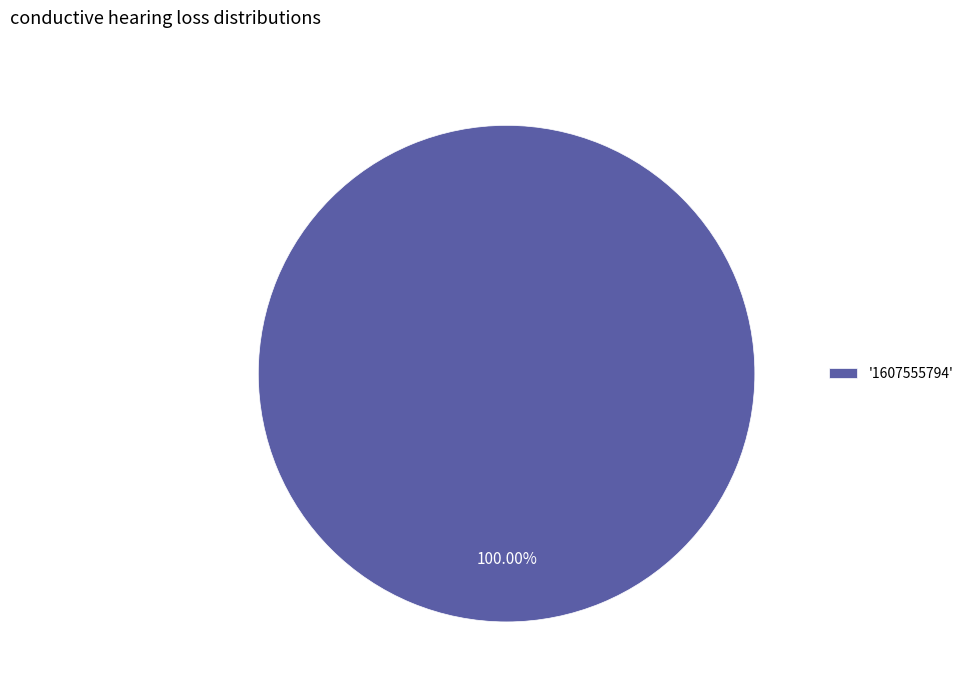

Count the number of slices in the pie.

1